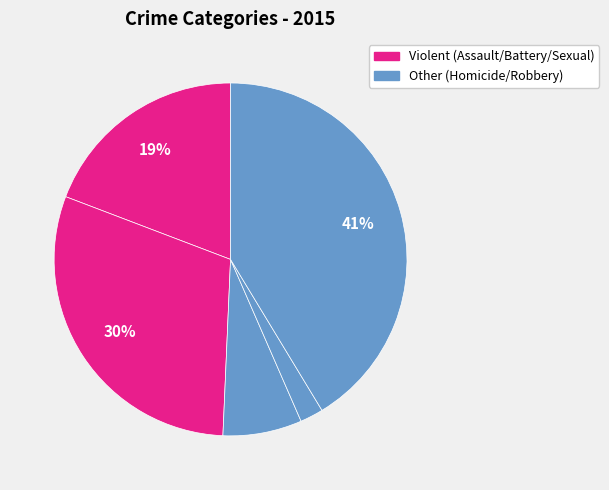

How many segments does this pie chart have?

5